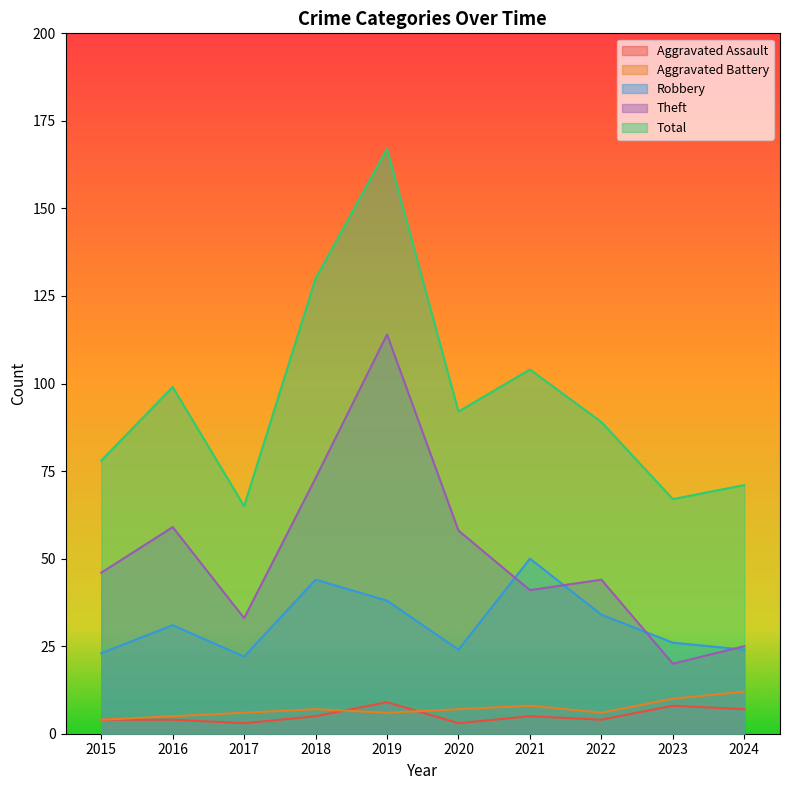

Which series changed the most between 2016 and 2024?

Theft